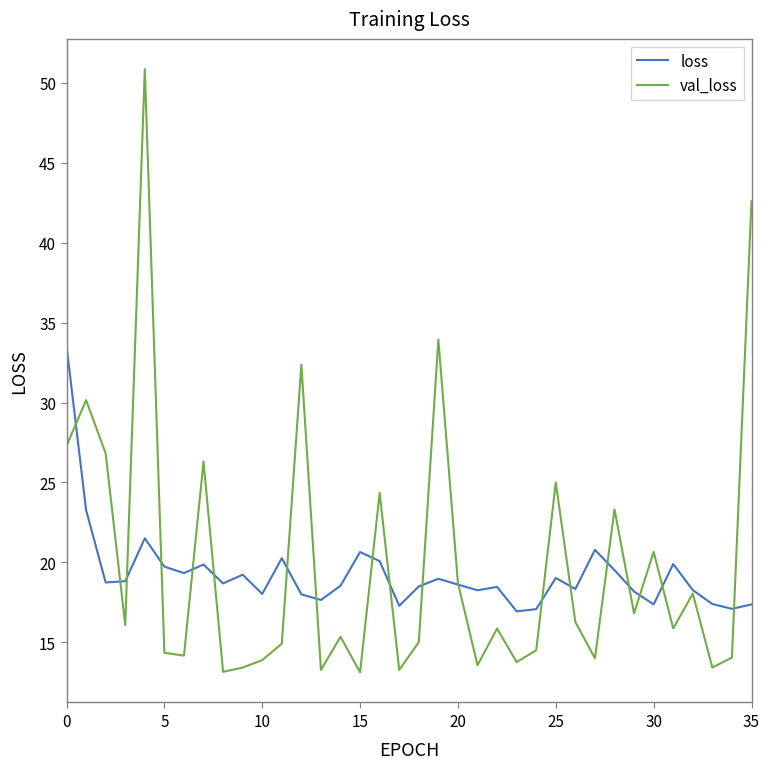

List the series in order of their peak value, highest first.

val_loss, loss